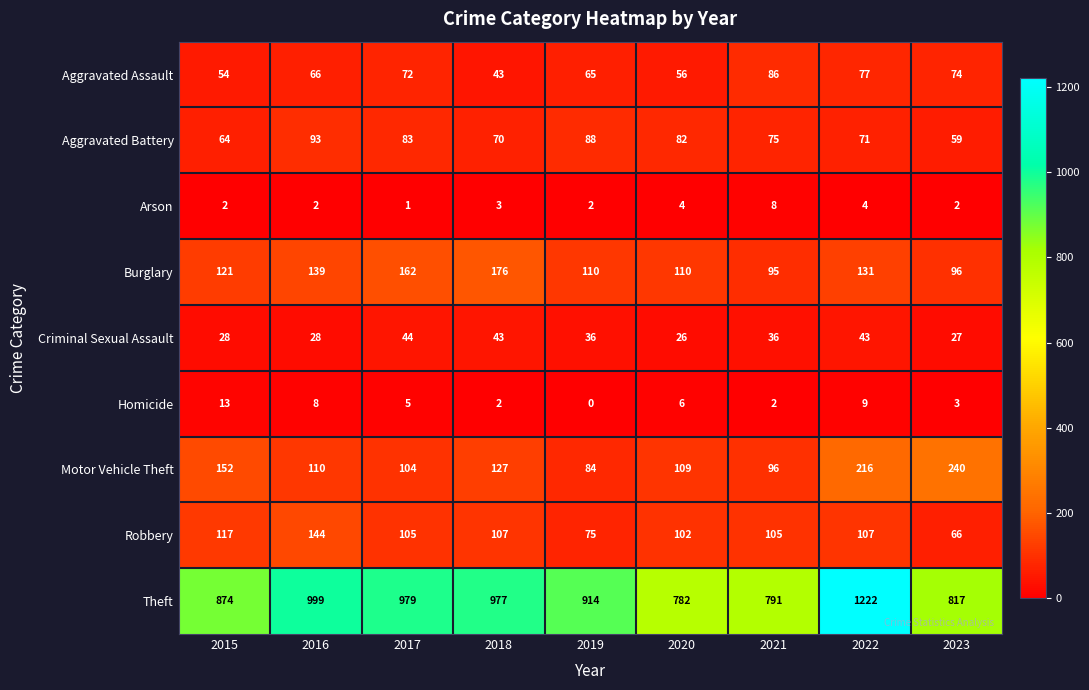

The value of Aggravated Battery at 2015 is 64. True or false?

True